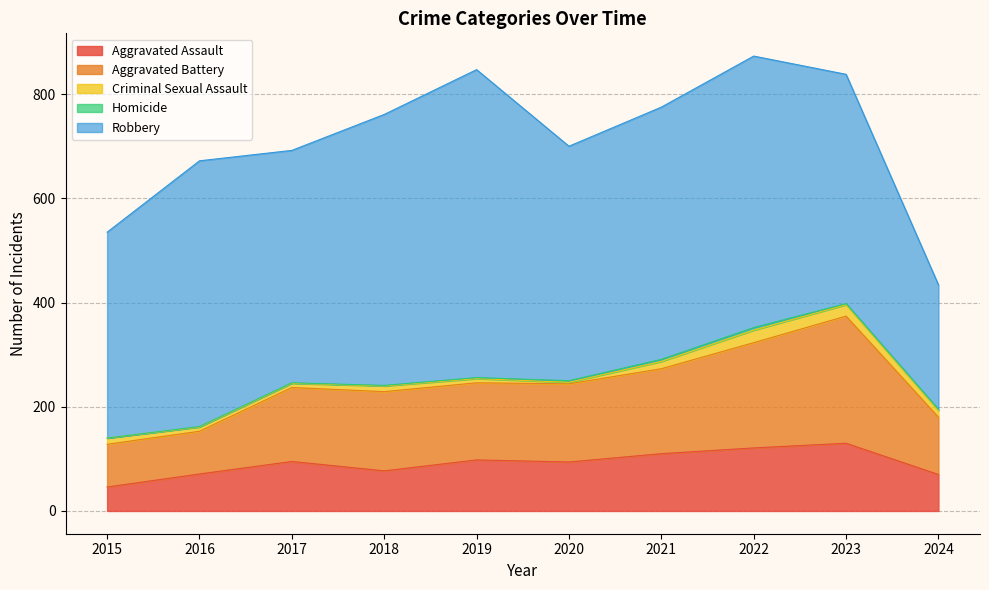

Which series has the largest total across all categories?

Robbery